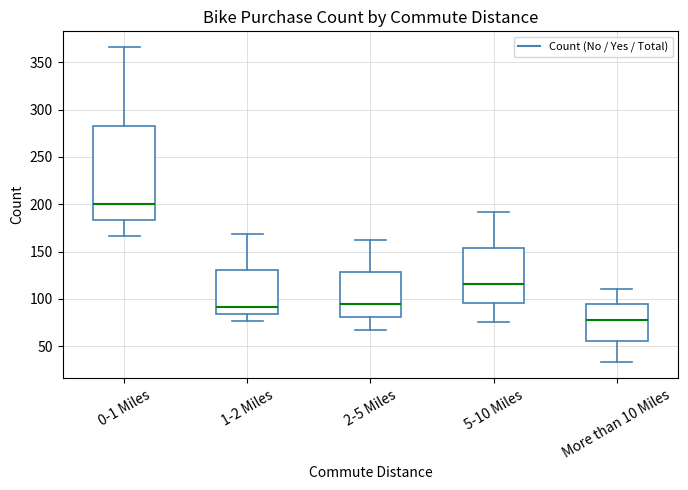

Reading left to right, transcribe this box plot: for each box, give where its median line is, the range the box spans, and where its two whiskers end, as read against the y-axis. The values are not printed on the chart, so give them approximately, as read against the axis.

0-1 Miles: median 200, box 185 to 285, whiskers 165 to 365
1-2 Miles: median 90, box 85 to 130, whiskers 75 to 170
2-5 Miles: median 95, box 80 to 130, whiskers 65 to 160
5-10 Miles: median 115, box 95 to 155, whiskers 75 to 190
More than 10 Miles: median 80, box 55 to 95, whiskers 35 to 110